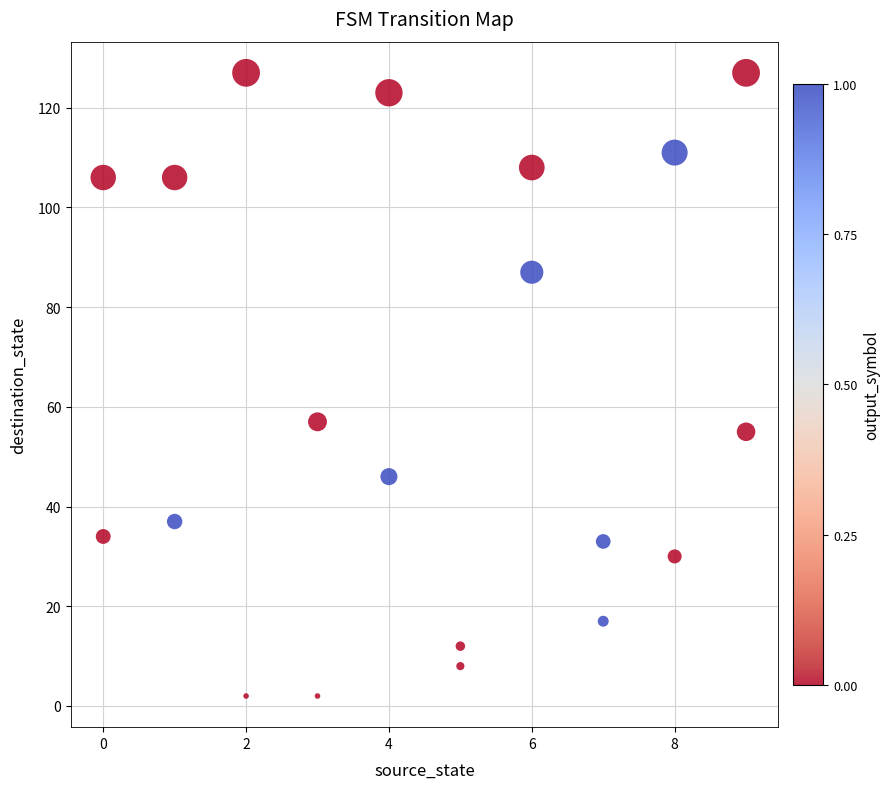

What Y value in the scatter plot is closest to 64?

57